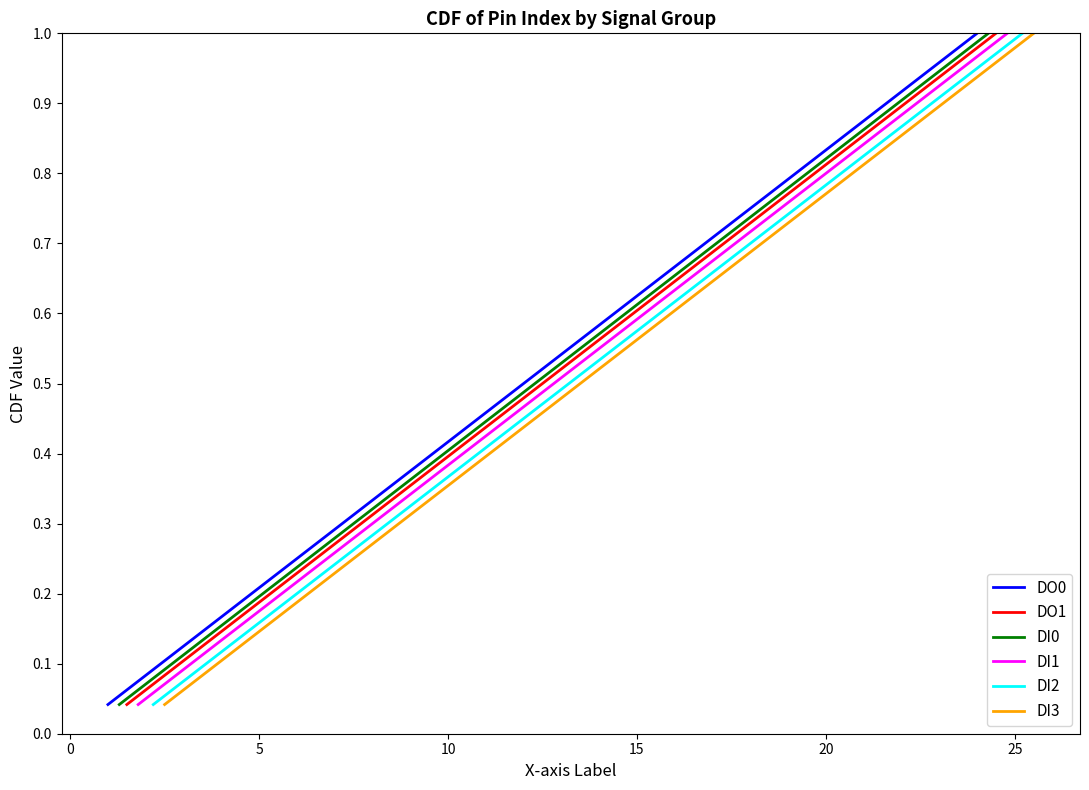

How many categories are shown in the chart?

24